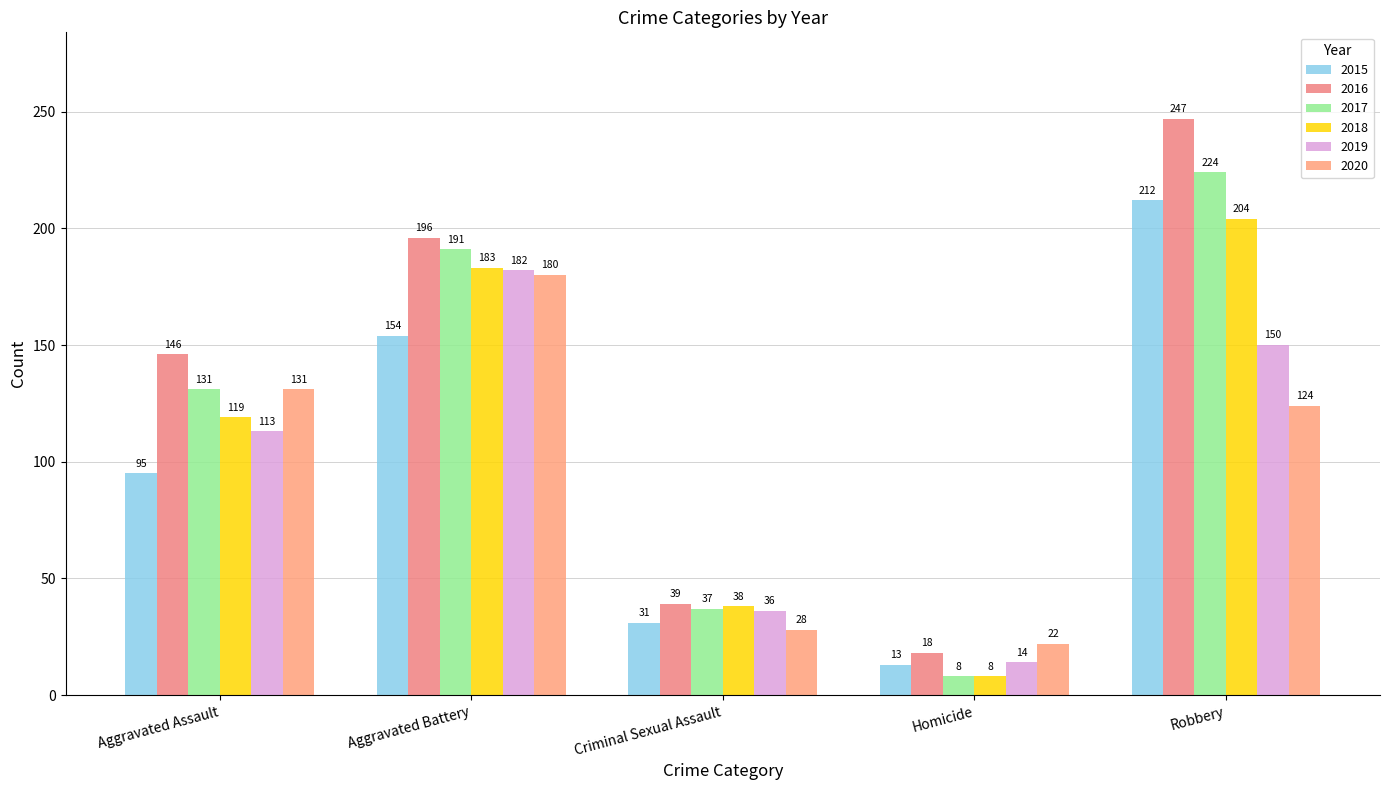

List the labels in order of 2015 value, largest first.

Robbery, Aggravated Battery, Aggravated Assault, Criminal Sexual Assault, Homicide